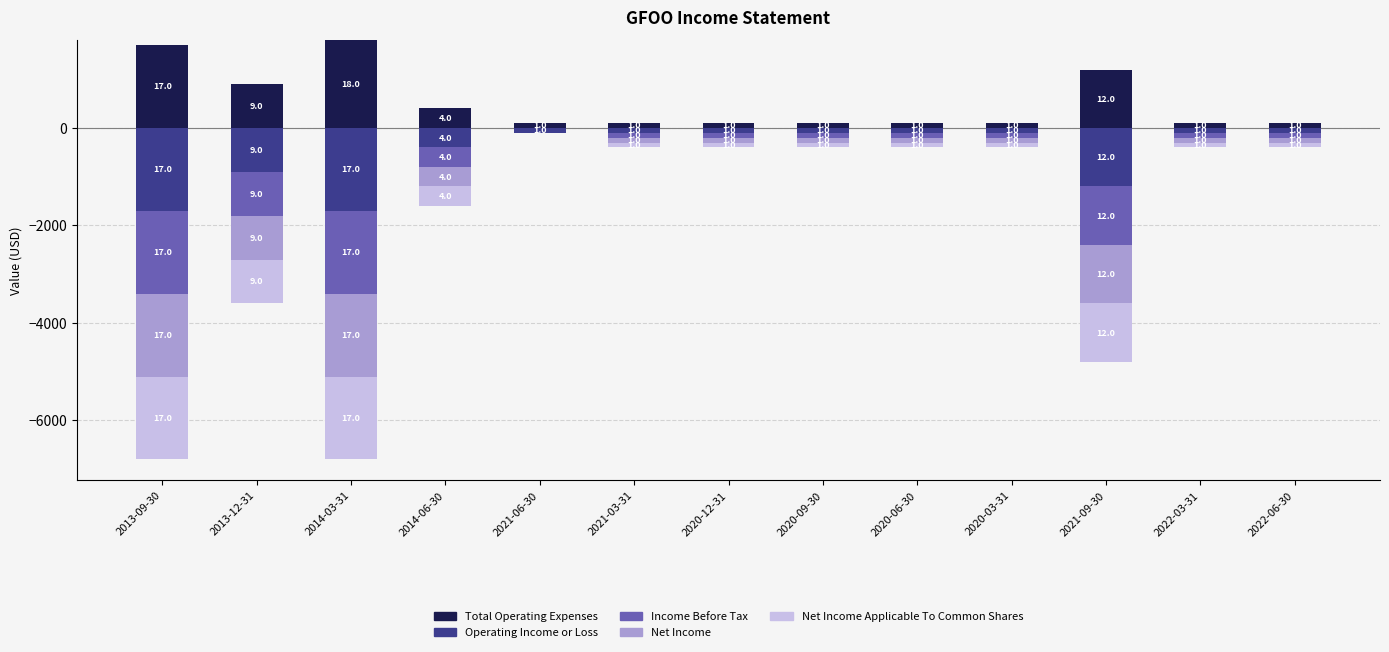

Between 2020-12-31 and 2020-03-31, which is larger?

2020-12-31